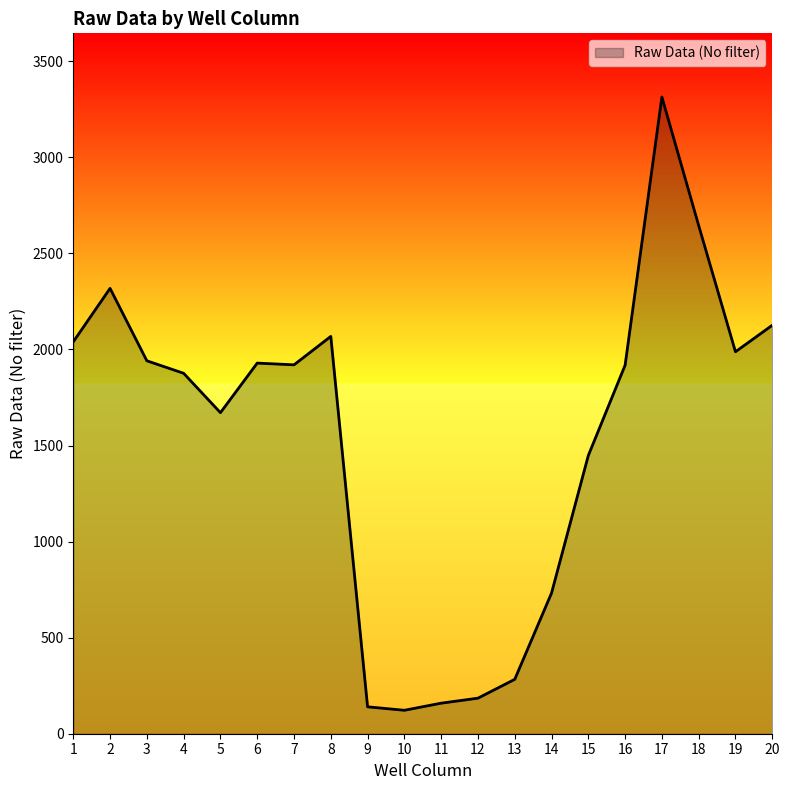

At which label is the value closest to 1718?

5